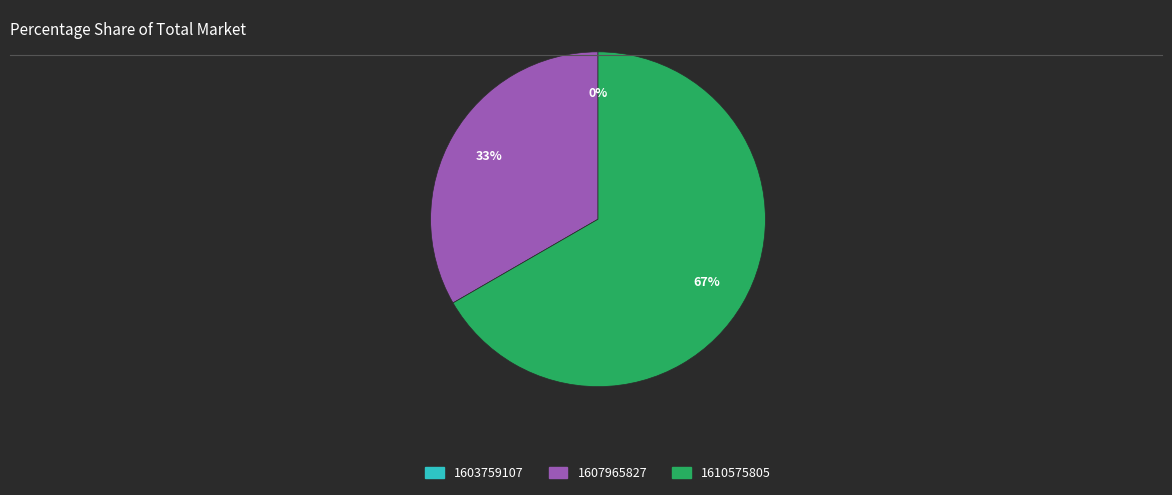

Which slice is the largest?

1610575805